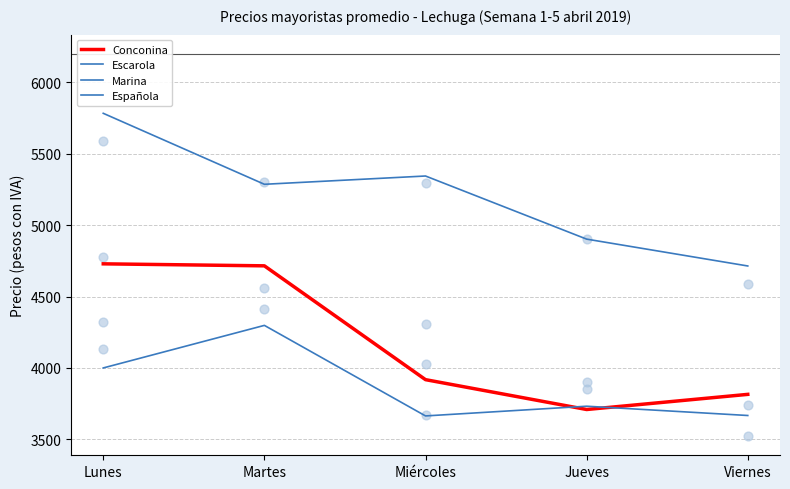

Which series has the largest total across all categories?

Escarola